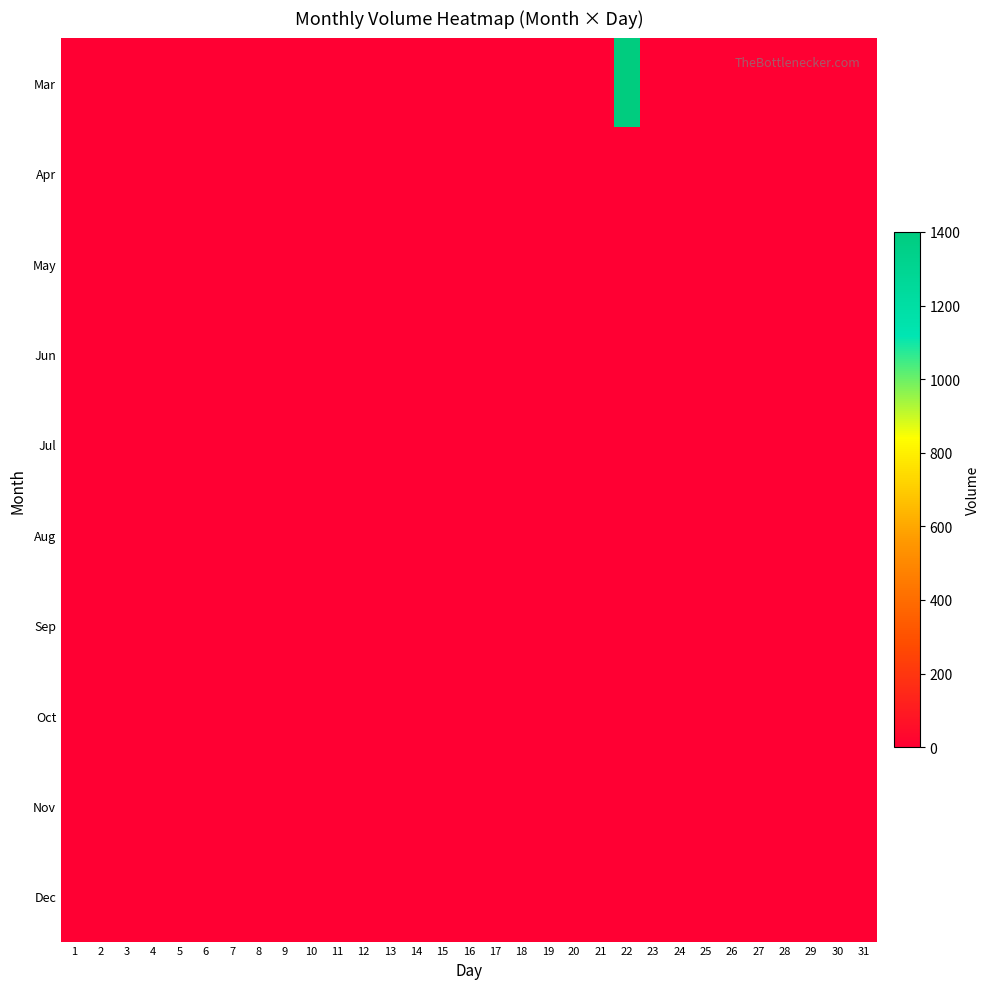

Reading right to left, list all the values displayed in this chart.

Mar: 31=0	30=0	29=0	28=0	27=0	26=0	25=0	24=0	23=0	22=1400	21=0	20=0	19=0	18=0	17=0	16=0	15=0	14=0	13=0	12=0	11=0	10=0	9=0	8=0	7=0	6=0	5=0	4=0	3=0	2=0	1=0
Apr: 31=0	30=0	29=0	28=0	27=0	26=0	25=0	24=0	23=0	22=0	21=0	20=0	19=0	18=0	17=0	16=0	15=0	14=0	13=0	12=0	11=0	10=0	9=0	8=0	7=0	6=0	5=0	4=0	3=0	2=0	1=0
May: 31=0	30=0	29=0	28=0	27=0	26=0	25=0	24=0	23=0	22=0	21=0	20=0	19=0	18=0	17=0	16=0	15=0	14=0	13=0	12=0	11=0	10=0	9=0	8=0	7=0	6=0	5=0	4=0	3=0	2=0	1=0
Jun: 31=0	30=0	29=0	28=0	27=0	26=0	25=0	24=0	23=0	22=0	21=0	20=0	19=0	18=0	17=0	16=0	15=0	14=0	13=0	12=0	11=0	10=0	9=0	8=0	7=0	6=0	5=0	4=0	3=0	2=0	1=0
Jul: 31=0	30=0	29=0	28=0	27=0	26=0	25=0	24=0	23=0	22=0	21=0	20=0	19=0	18=0	17=0	16=0	15=0	14=0	13=0	12=0	11=0	10=0	9=0	8=0	7=0	6=0	5=0	4=0	3=0	2=0	1=0
Aug: 31=0	30=0	29=0	28=0	27=0	26=0	25=0	24=0	23=0	22=0	21=0	20=0	19=0	18=0	17=0	16=0	15=0	14=0	13=0	12=0	11=0	10=0	9=0	8=0	7=0	6=0	5=0	4=0	3=0	2=0	1=0
Sep: 31=0	30=0	29=0	28=0	27=0	26=0	25=0	24=0	23=0	22=0	21=0	20=0	19=0	18=0	17=0	16=0	15=0	14=0	13=0	12=0	11=0	10=0	9=0	8=0	7=0	6=0	5=0	4=0	3=0	2=0	1=0
Oct: 31=0	30=0	29=0	28=0	27=0	26=0	25=0	24=0	23=0	22=0	21=0	20=0	19=0	18=0	17=0	16=0	15=0	14=0	13=0	12=0	11=0	10=0	9=0	8=0	7=0	6=0	5=0	4=0	3=0	2=0	1=0
Nov: 31=0	30=0	29=0	28=0	27=0	26=0	25=0	24=0	23=0	22=0	21=0	20=0	19=0	18=0	17=0	16=0	15=0	14=0	13=0	12=0	11=0	10=0	9=0	8=0	7=0	6=0	5=0	4=0	3=0	2=0	1=0
Dec: 31=0	30=0	29=0	28=0	27=0	26=0	25=0	24=0	23=0	22=0	21=0	20=0	19=0	18=0	17=0	16=0	15=0	14=0	13=0	12=0	11=0	10=0	9=0	8=0	7=0	6=0	5=0	4=0	3=0	2=0	1=0